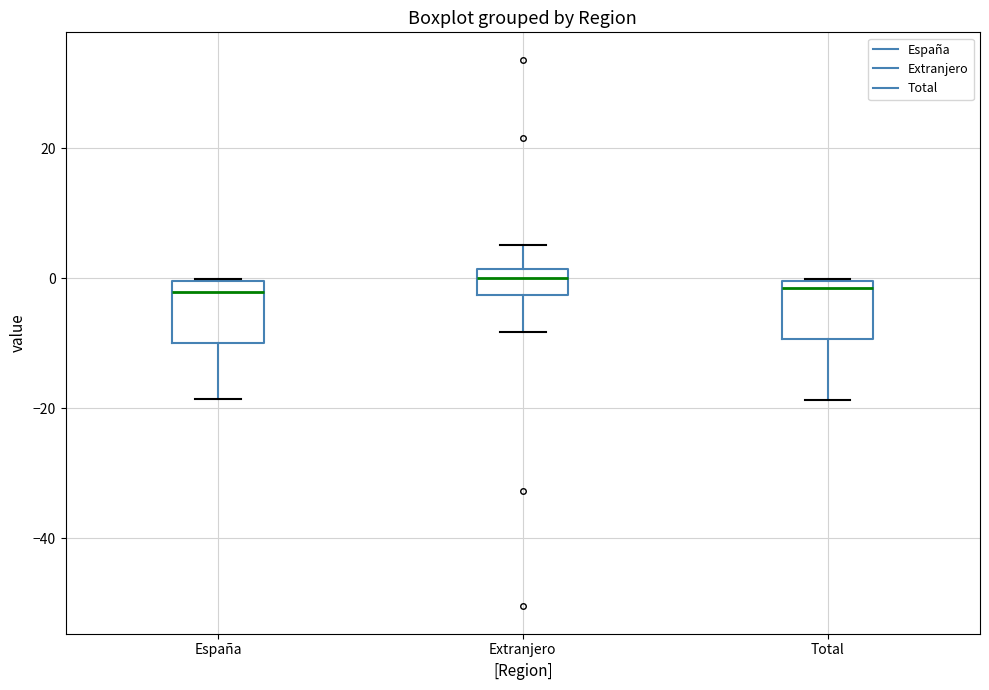

Reading left to right, transcribe this box plot: for each box, give where its median line is, the range the box spans, and where its two whiskers end, as read against the y-axis. The values are not printed on the chart, so give them approximately, as read against the axis.

España: median -2, box -10 to 0, whiskers -18 to 0
Extranjero: median 0, box -2 to 2, whiskers -8 to 6
Total: median -2, box -10 to 0, whiskers -18 to 0